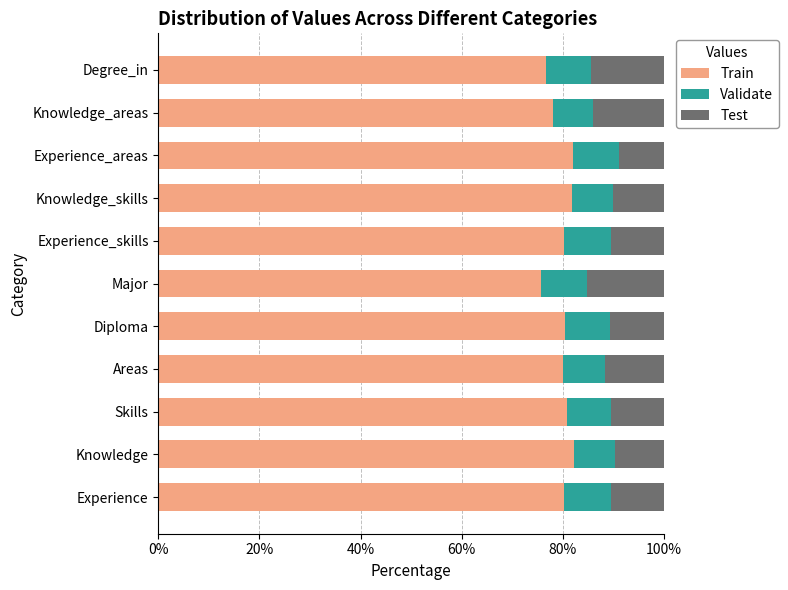

What is the total value across all series at Knowledge_skills?

100.0